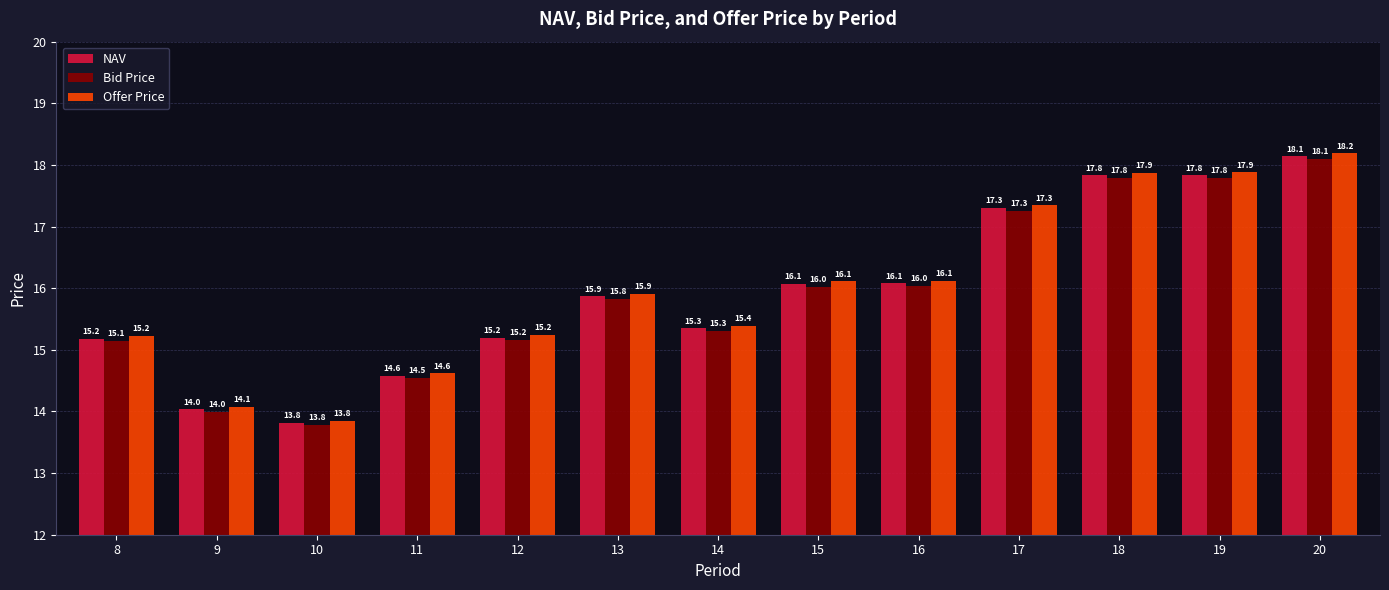

What is the sum of all Bid Price values?

206.7